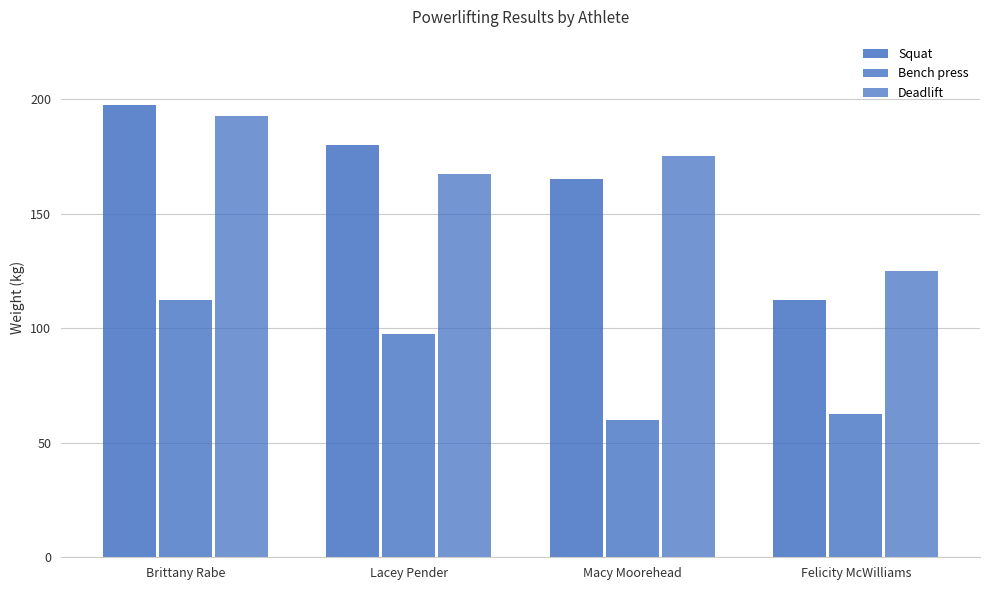

At which category is the sum across all series the highest?

Brittany Rabe